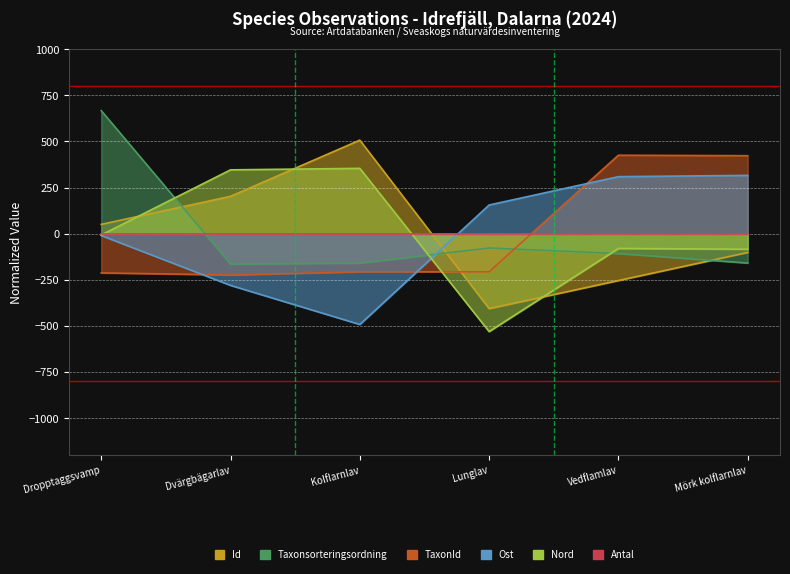

Which series changed the most between Dropptaggsvamp and Mörk kolflarnlav?

Taxonsorteringsordning